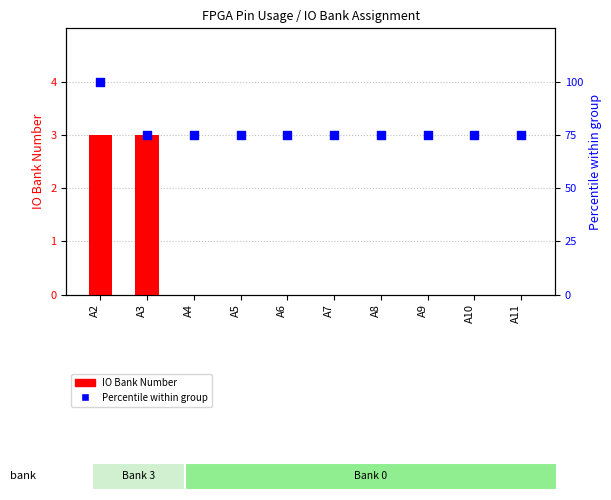

Is the value of Percentile within group at A9 greater than the value of IO Bank Number at A8?

Yes